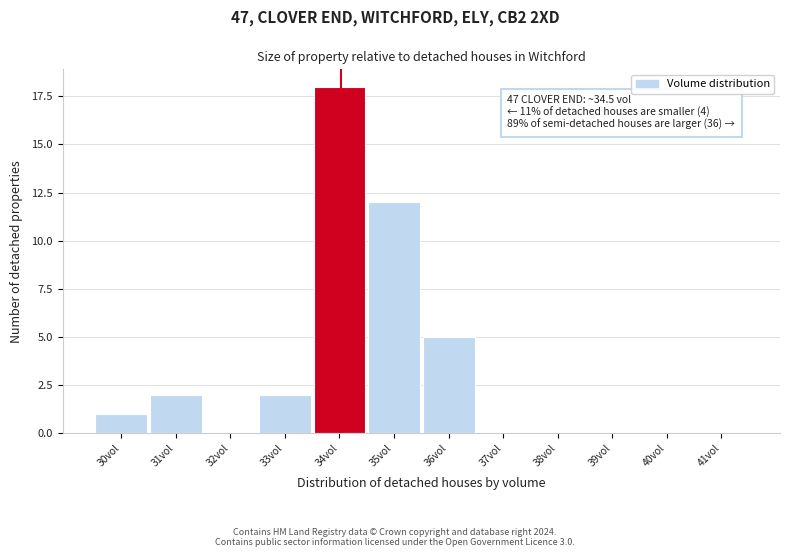

Reading left to right, transcribe all the data shown in this chart.

30vol=1	31vol=2	32vol=0	33vol=2	34vol=18	35vol=12	36vol=5	37vol=0	38vol=0	39vol=0	40vol=0	41vol=0